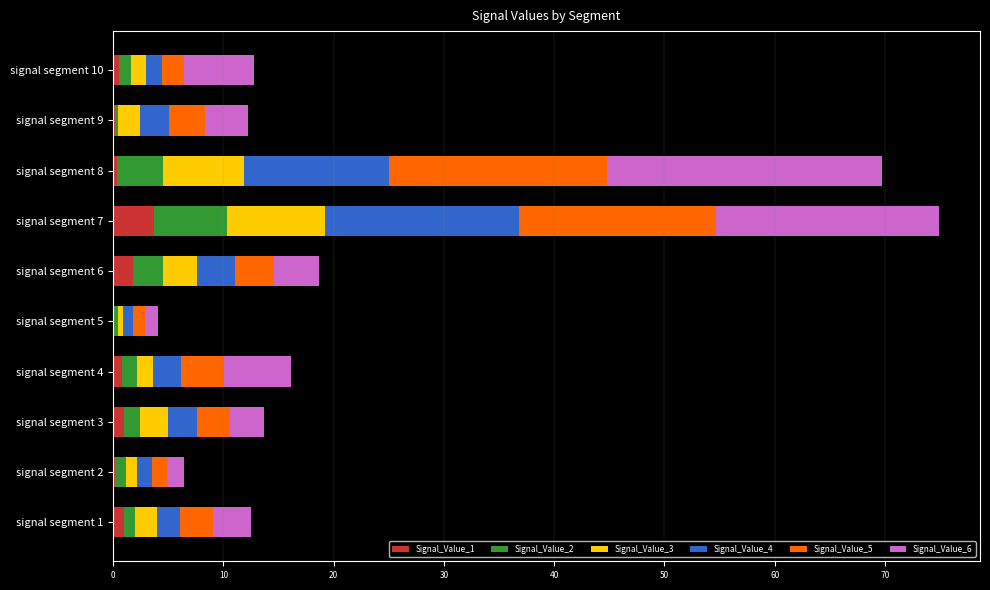

What are all the series names shown in the legend?

Signal_Value_1, Signal_Value_2, Signal_Value_3, Signal_Value_4, Signal_Value_5, Signal_Value_6